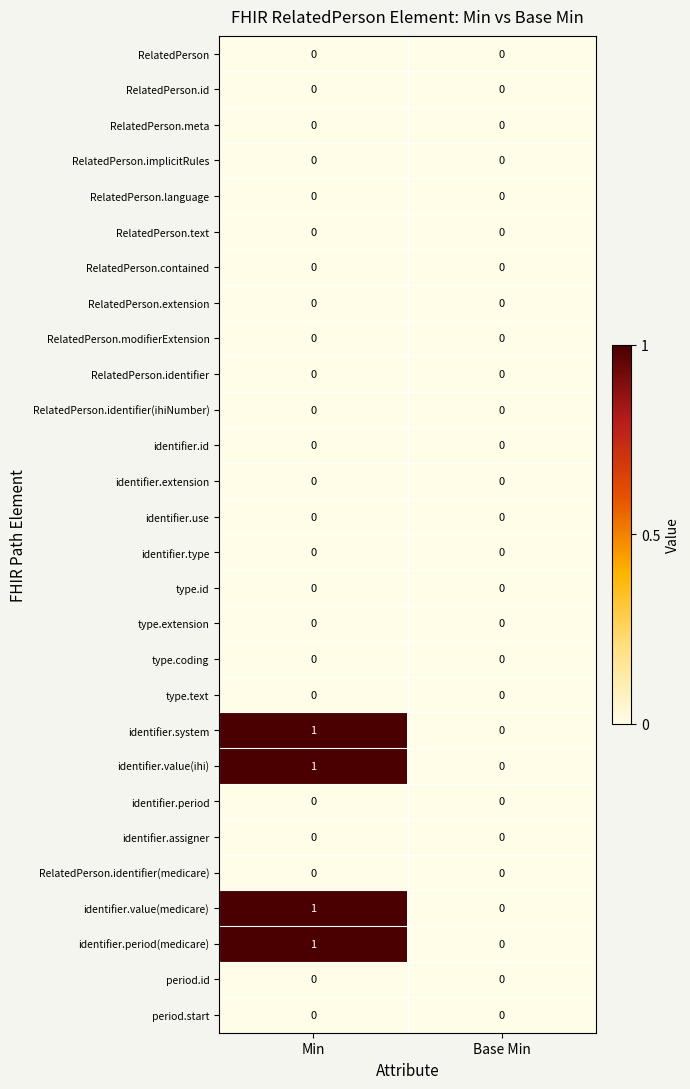

Which category has the highest value across all series?

Min